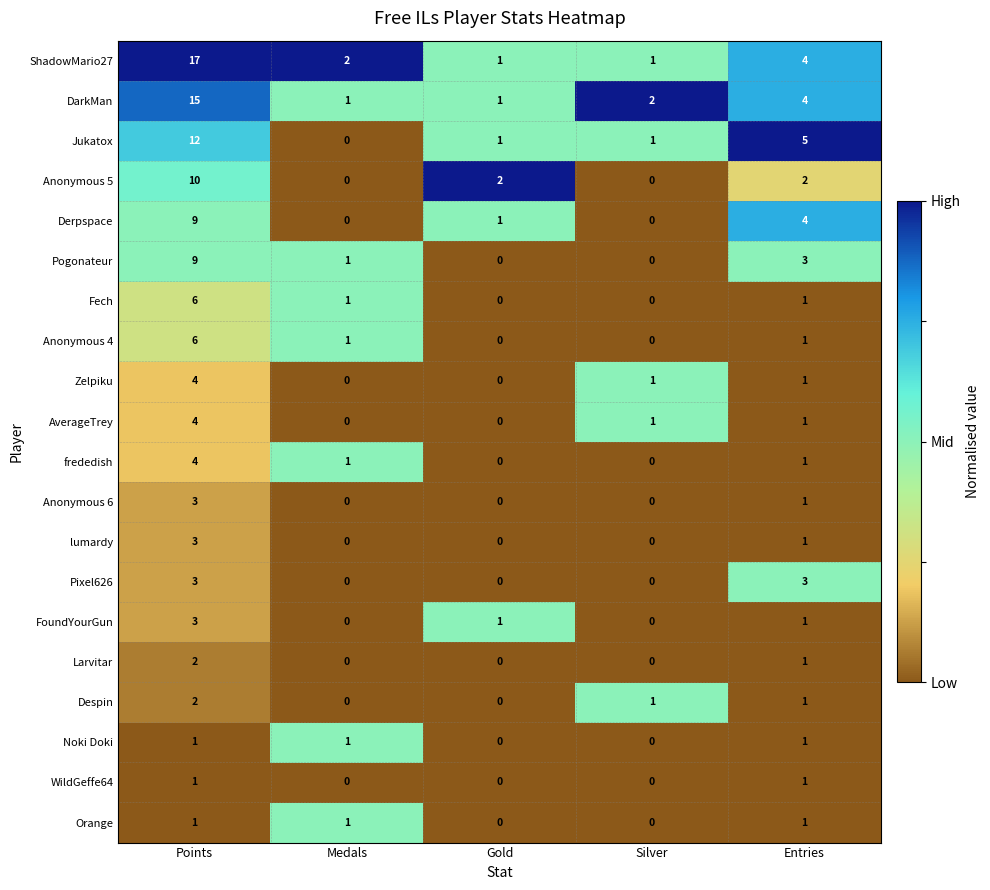

What is the difference between the Pogonateur values at Points and Entries?

6